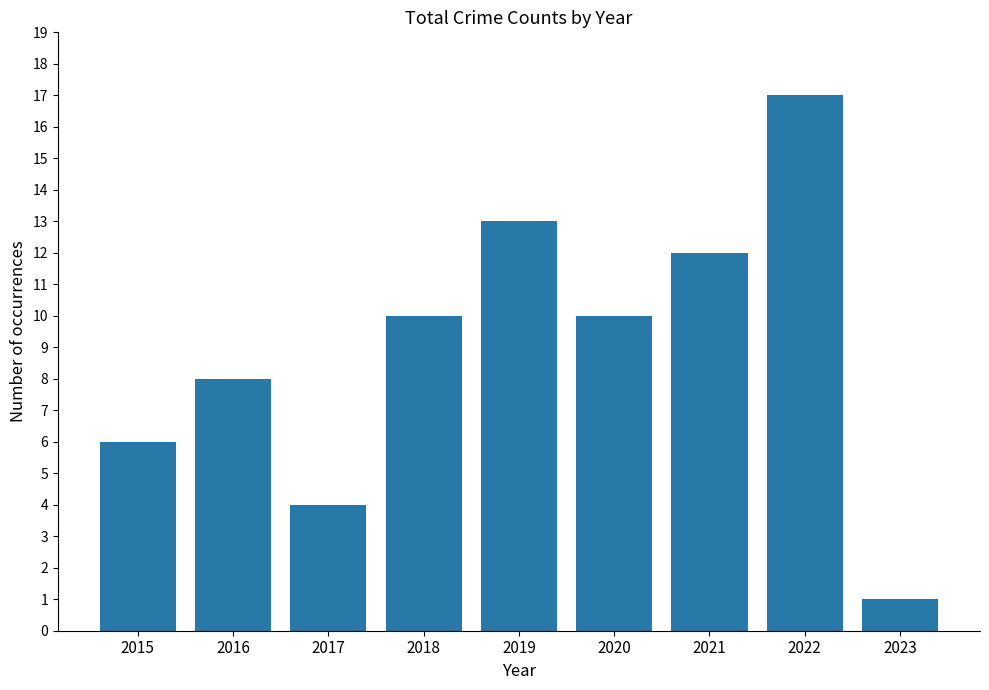

What is the difference between the second highest and minimum values?

12